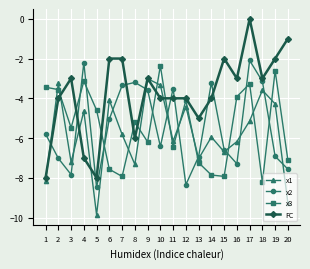

Is it true that x3 equals -3.4 at 1?

True